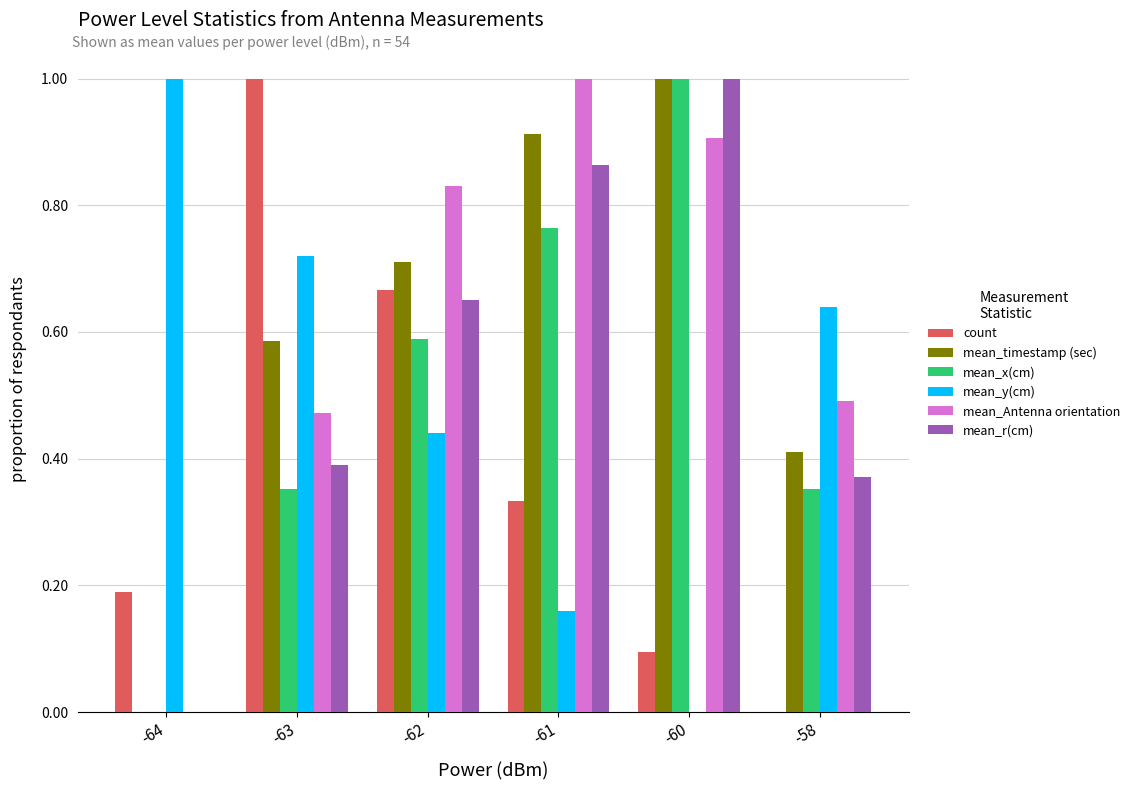

What is the total value across all series at -63?

3.5